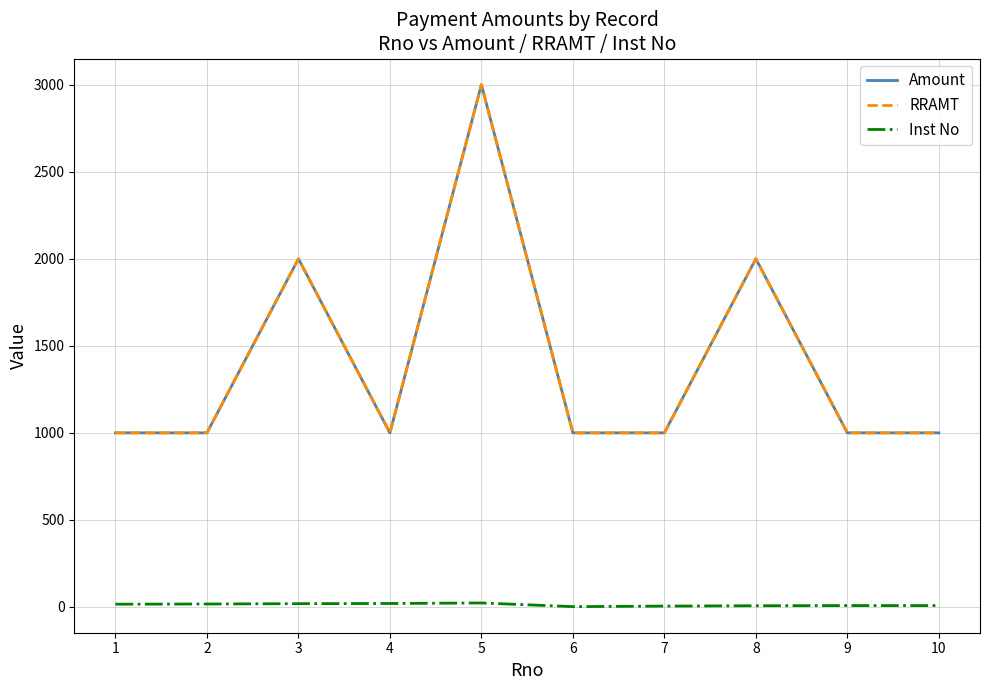

What is the maximum value for RRAMT?

3000